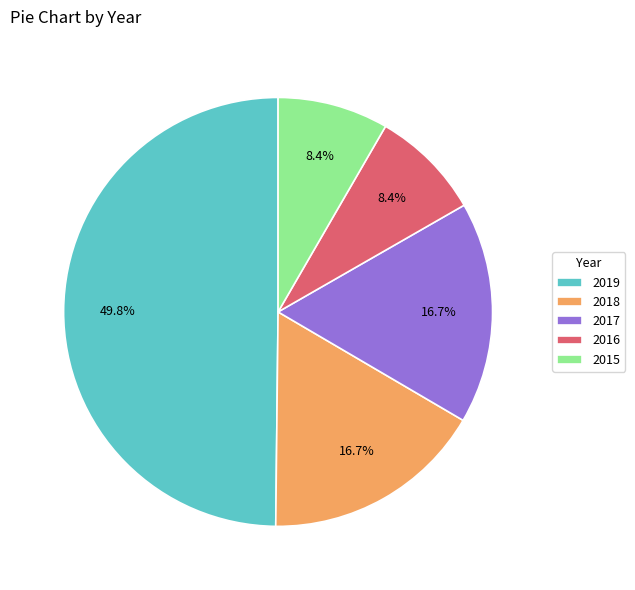

What is the largest slice in the pie chart?

2019